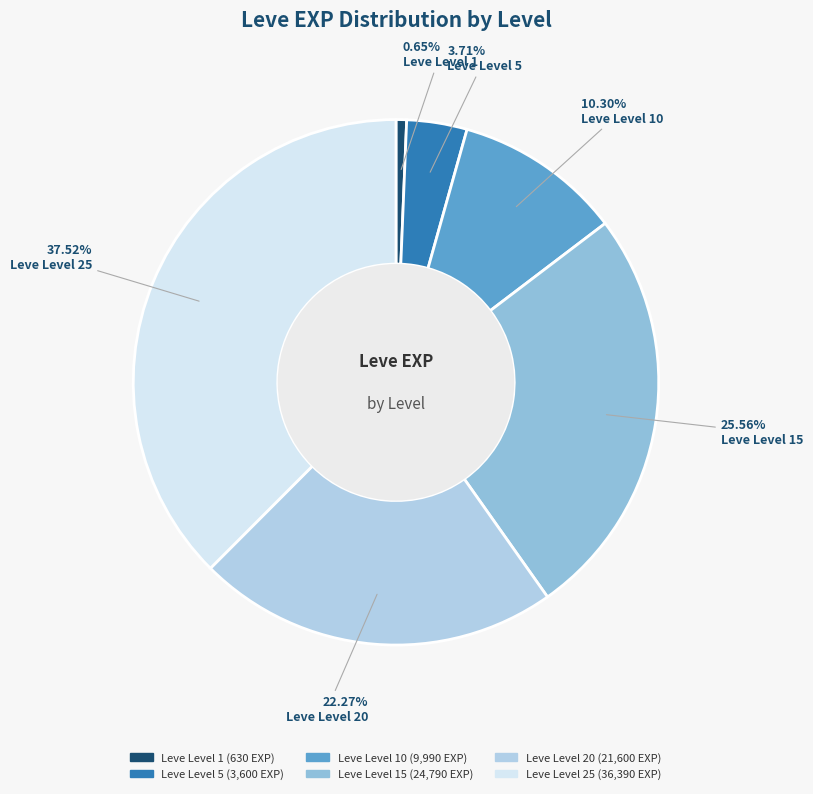

How many segments does this pie chart have?

6